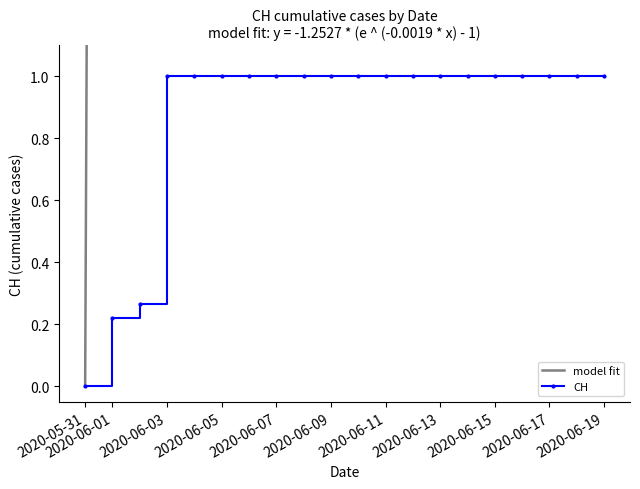

How many values are above zero?

19